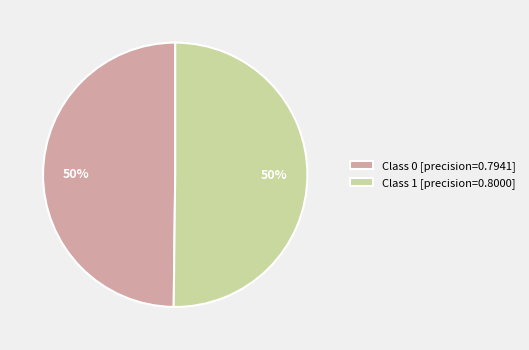

Combined, do Class 0 [precision=0.7941] and Class 1 [precision=0.8000] account for over 50%?

Yes